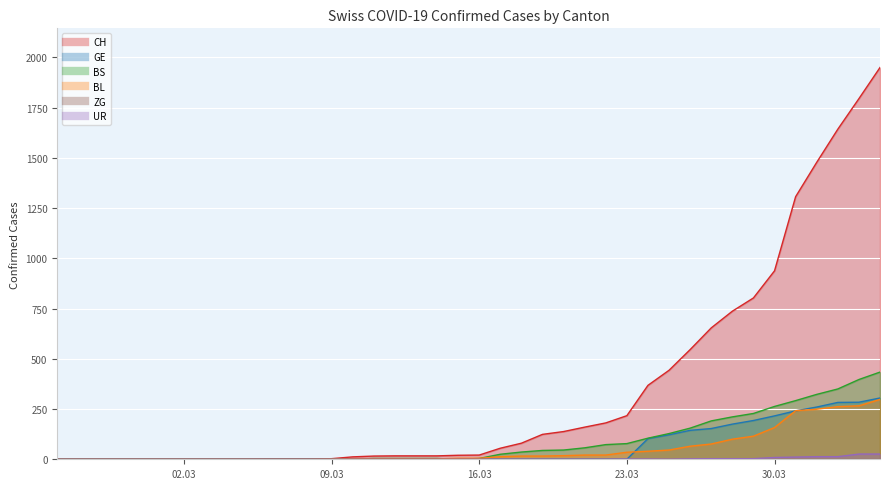

At which label is BL closest to 149?

30.03